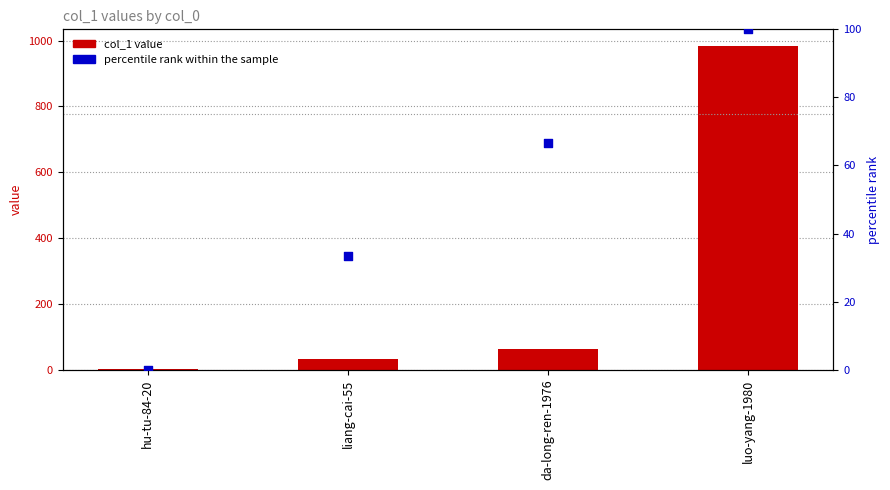

Which series reaches the maximum Y coordinate?

col_1 value